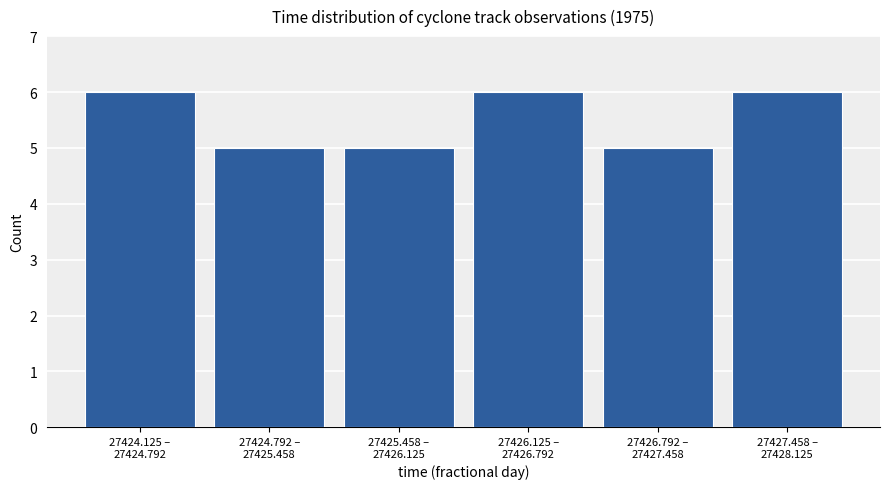

Reading left to right, extract all data points from this chart.

6	5	5	6	5	6